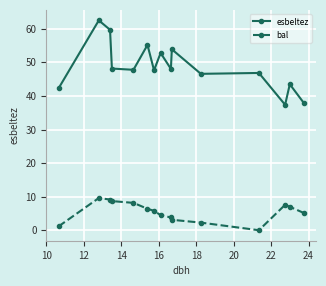

What is the value of the esbeltez point at the 3rd from the left?

59.7